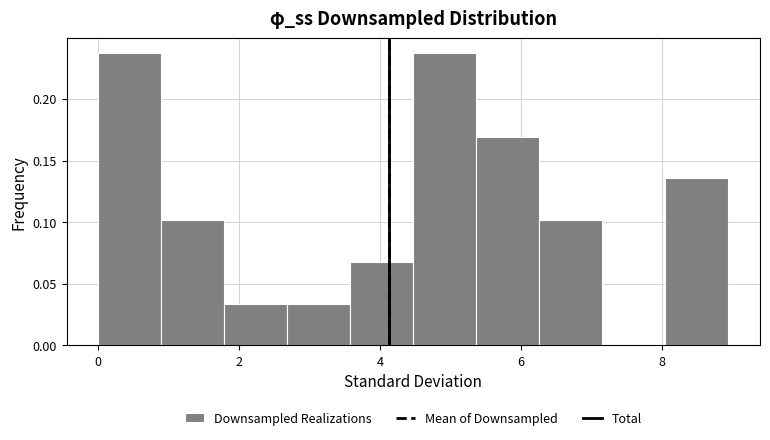

Reading left to right, transcribe this chart: for each bar, give the range it covers on the x-axis and its height. Neither the bar edges nor the heights are printed on the chart, so give them approximately, as read against the axes.

0.0 to 0.8: 0.235
0.8 to 1.8: 0.100
1.8 to 2.6: 0.035
2.6 to 3.6: 0.035
3.6 to 4.4: 0.070
4.4 to 5.4: 0.235
5.4 to 6.2: 0.170
6.2 to 7.2: 0.100
7.2 to 8.0: 0
8.0 to 9.0: 0.135